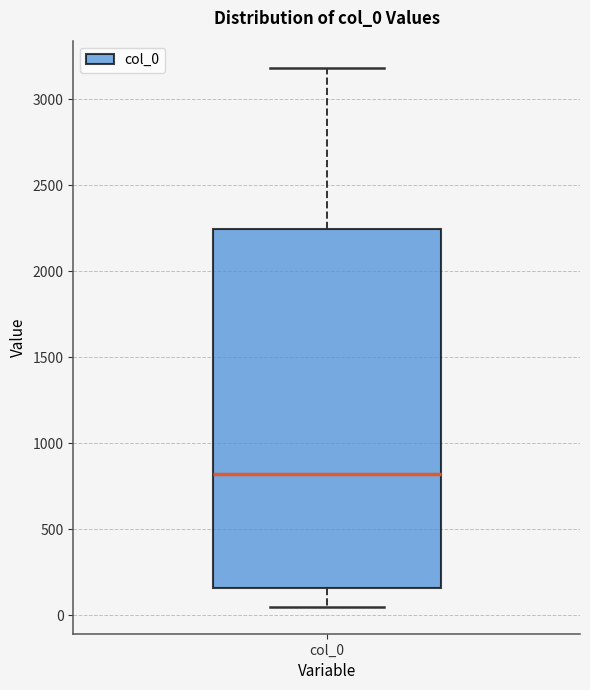

Where is the lower edge of the box for col_0 on the y-axis? The values are not printed on the chart, so give them approximately, as read against the axis.

150